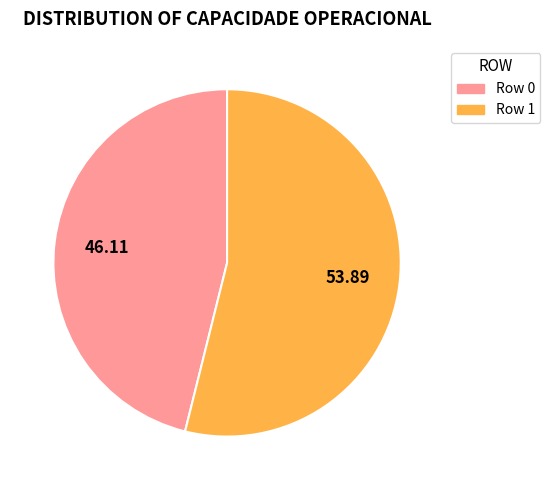

True or false: Row 0 accounts for 46% of the total.

True